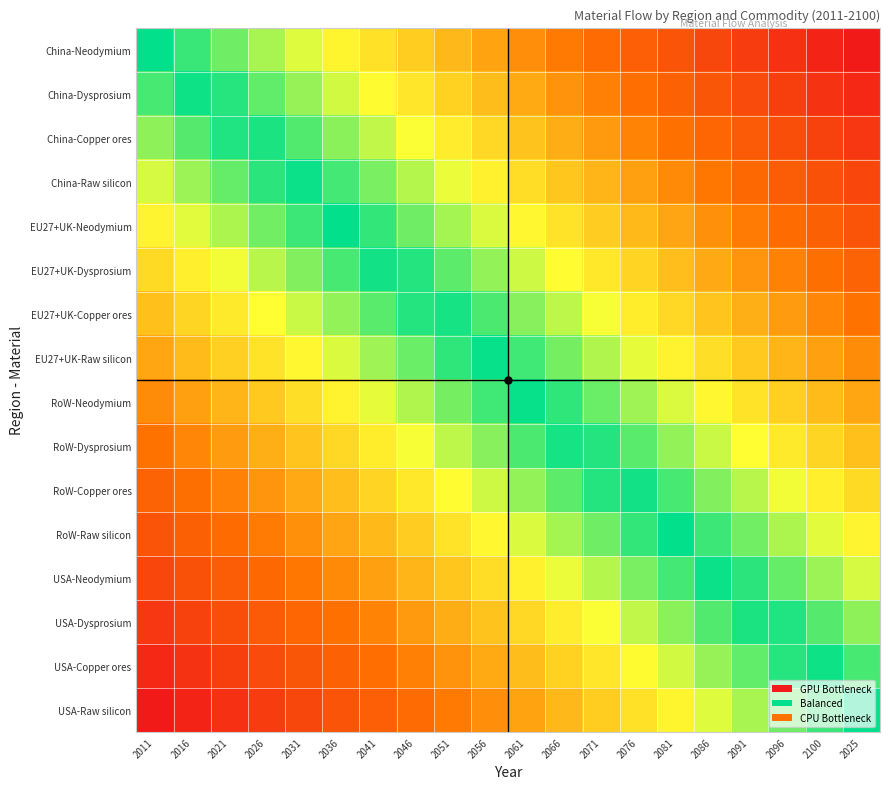

What is the total value across all series at 2086?

5.7